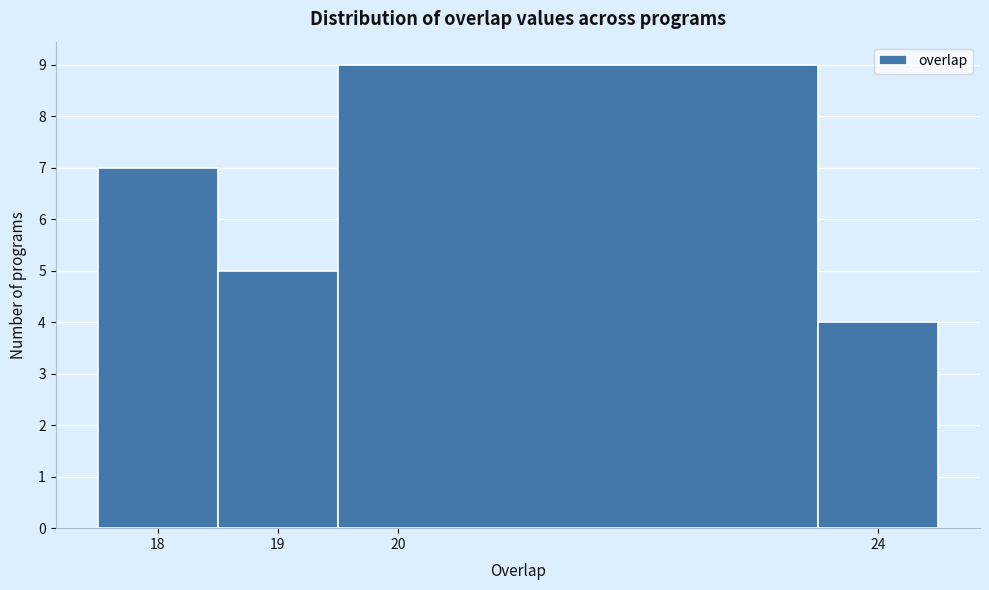

Which range on the x-axis has the tallest bar?

19.5 to 23.5